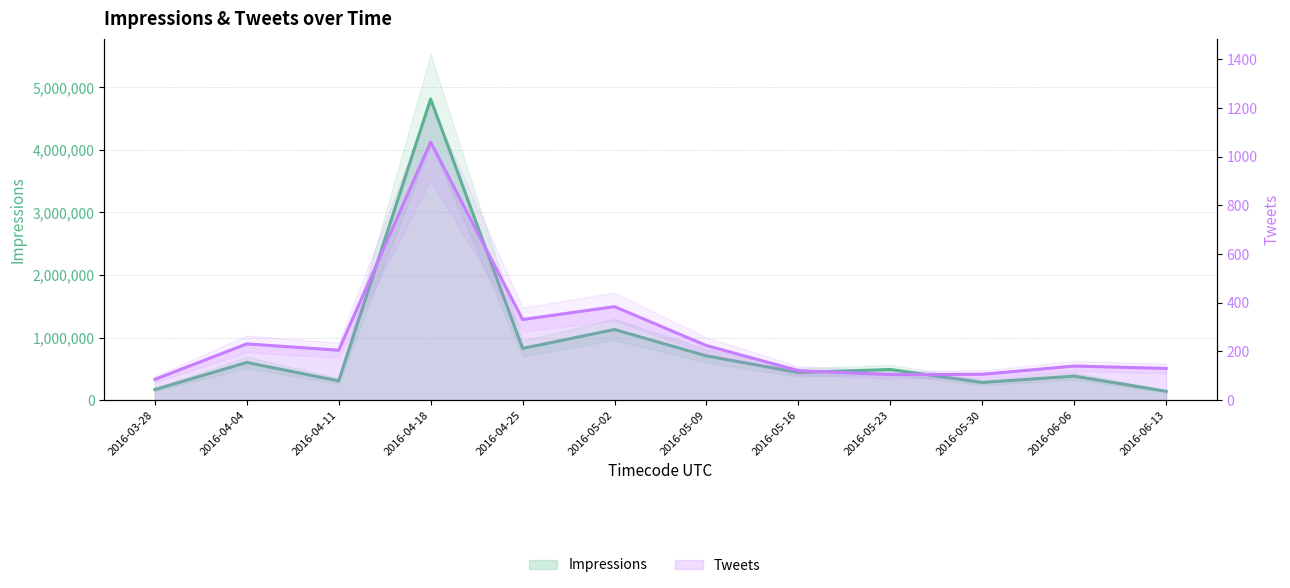

True or false: Tweets and Impressions intersect in this chart.

False